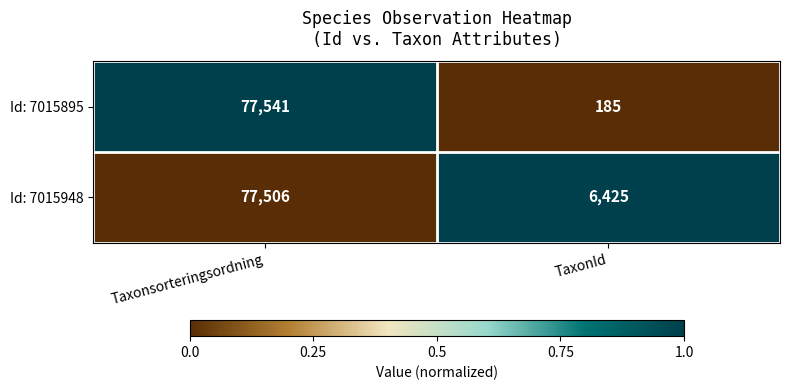

Which category has the lowest value across all series?

TaxonId